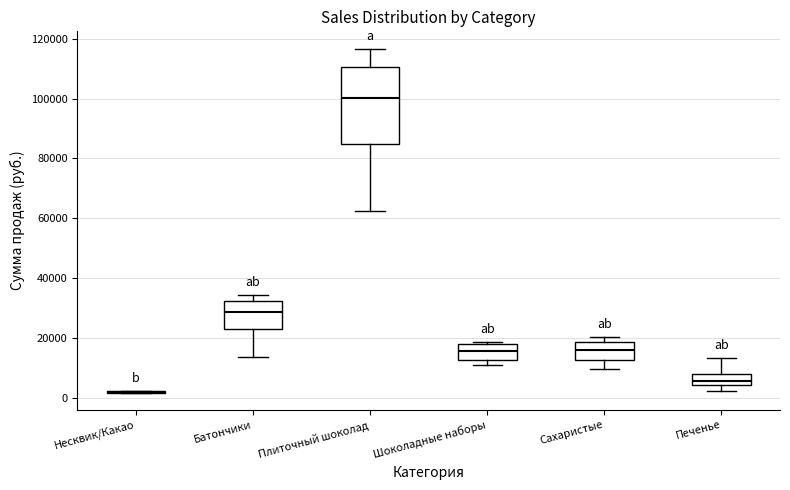

Comparing the boxes themselves (not the whiskers), which one is the tallest?

Плиточный шоколад